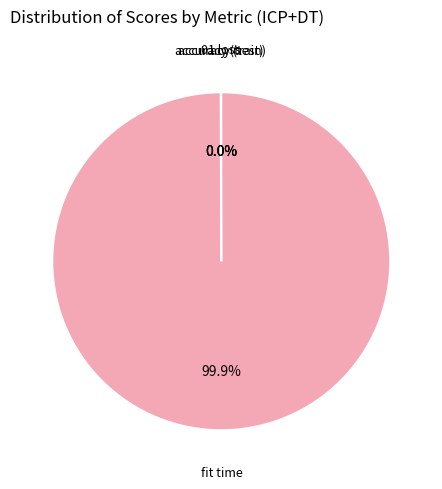

What is the change in value from accuracy (train) to fit time?

+2052.4